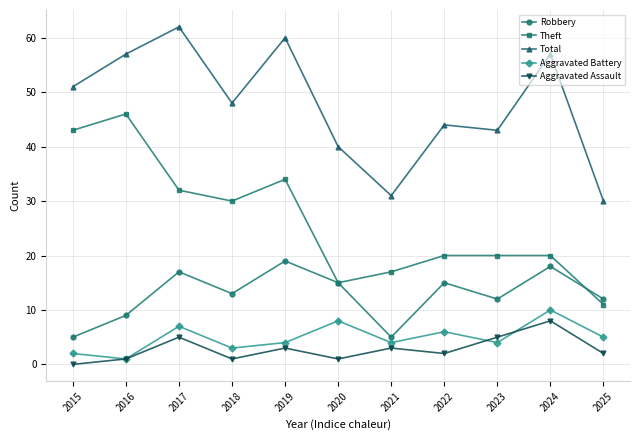

What is the sum of all Robbery values?

140